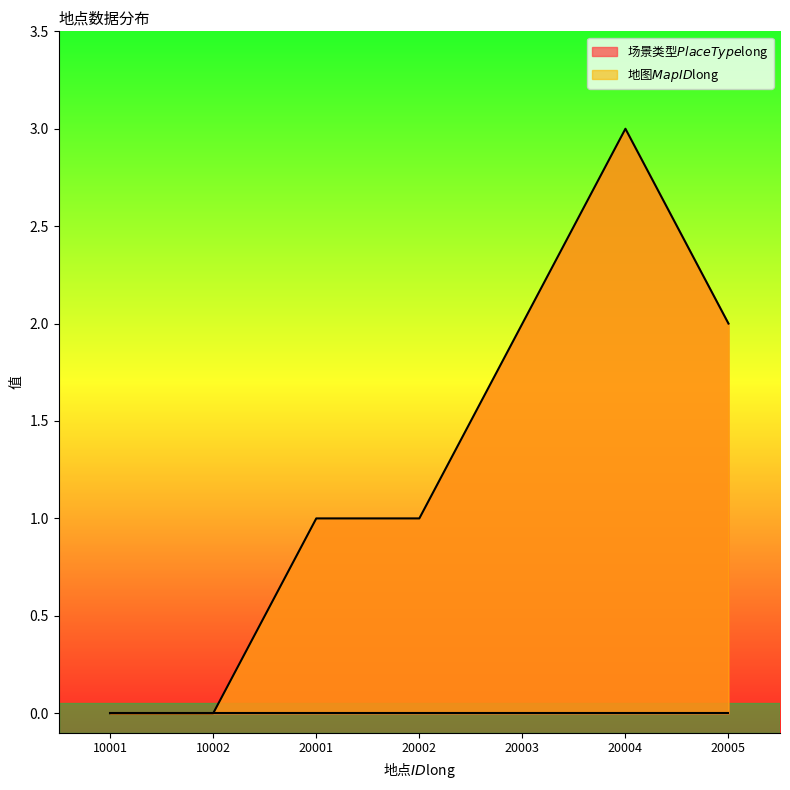

The value at 20001 is 2. True or false?

False